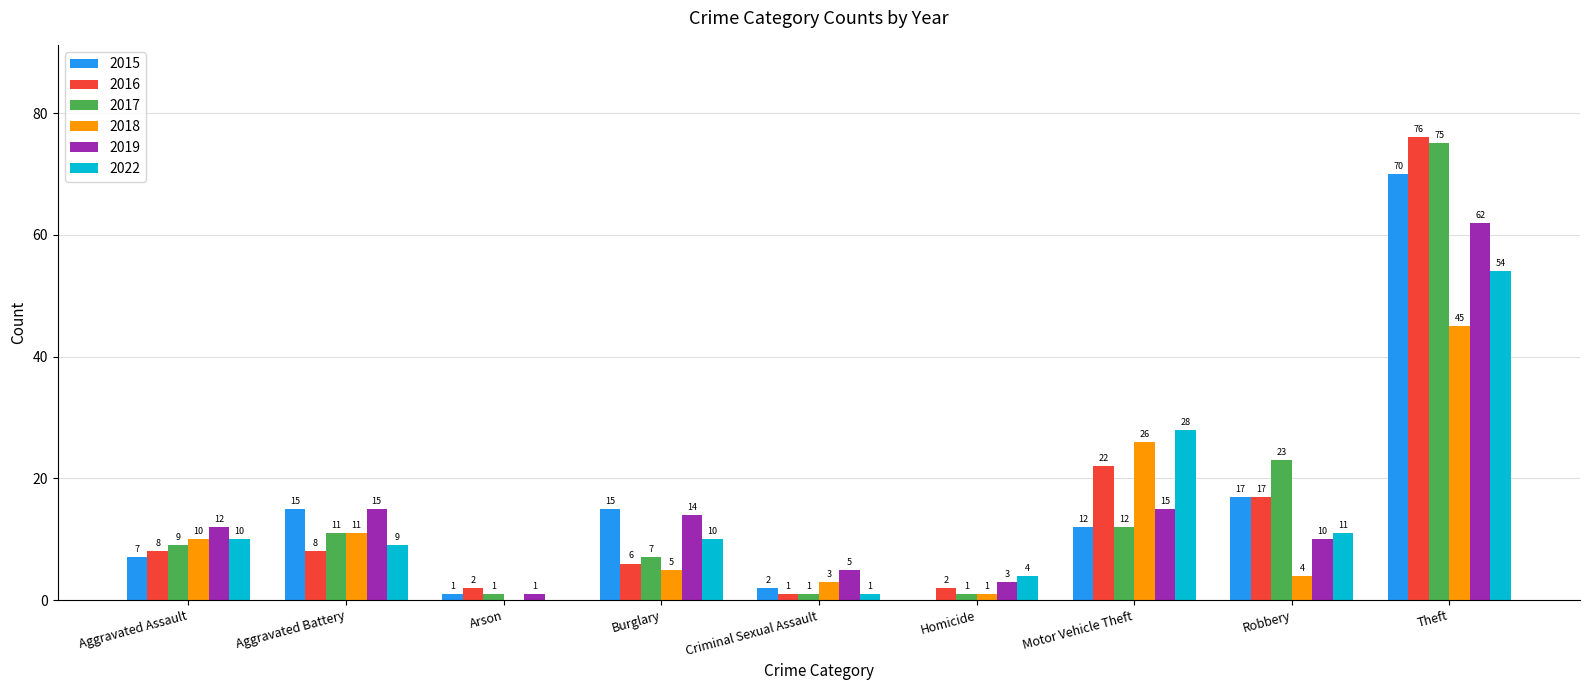

Count the number of categories in the chart.

9